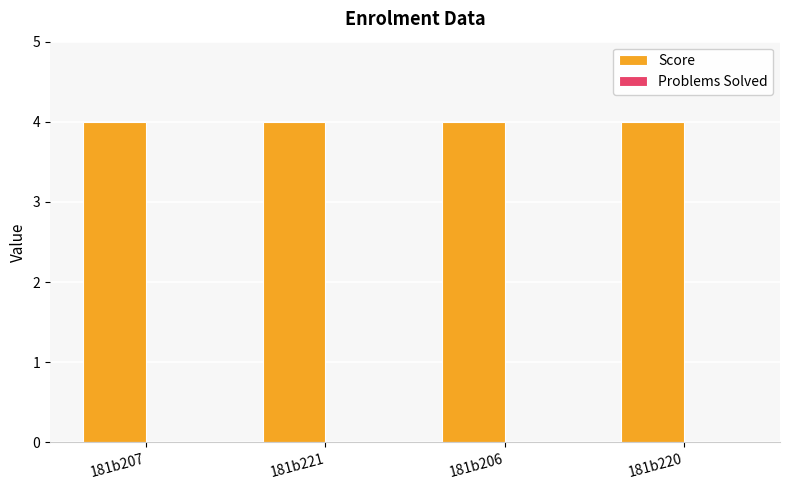

Reading left to right, list all the values displayed in this chart.

Score: 4	4	4	4
Problems Solved: 0	0	0	0